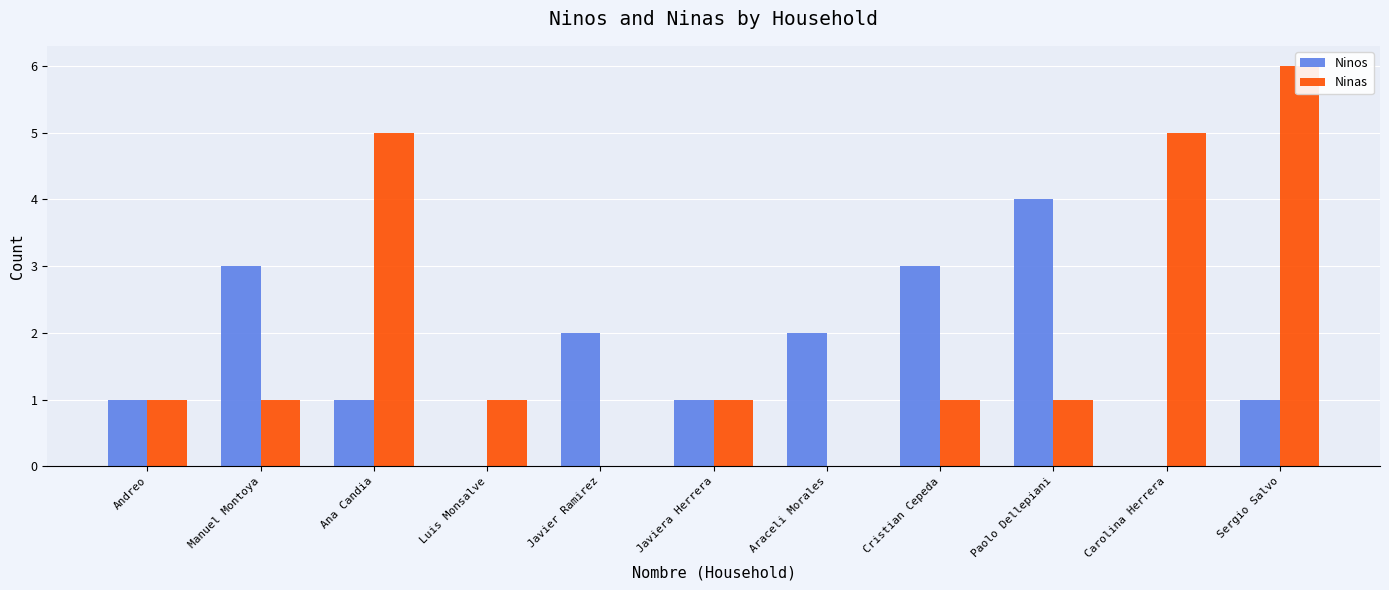

Rank the series by their average value, from highest to lowest.

Ninas, Ninos